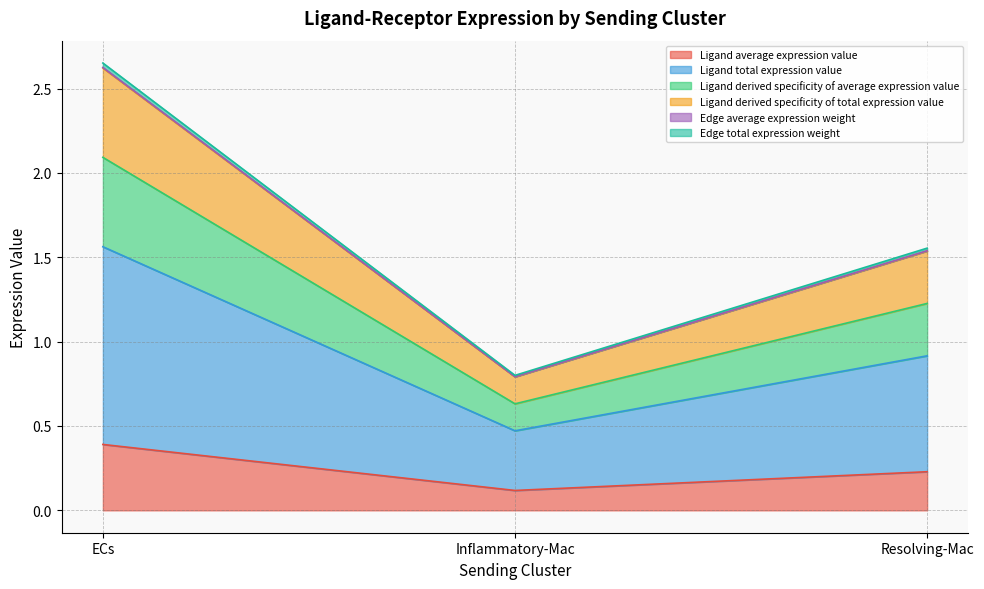

At how many categories does at least one series exceed 2?

1